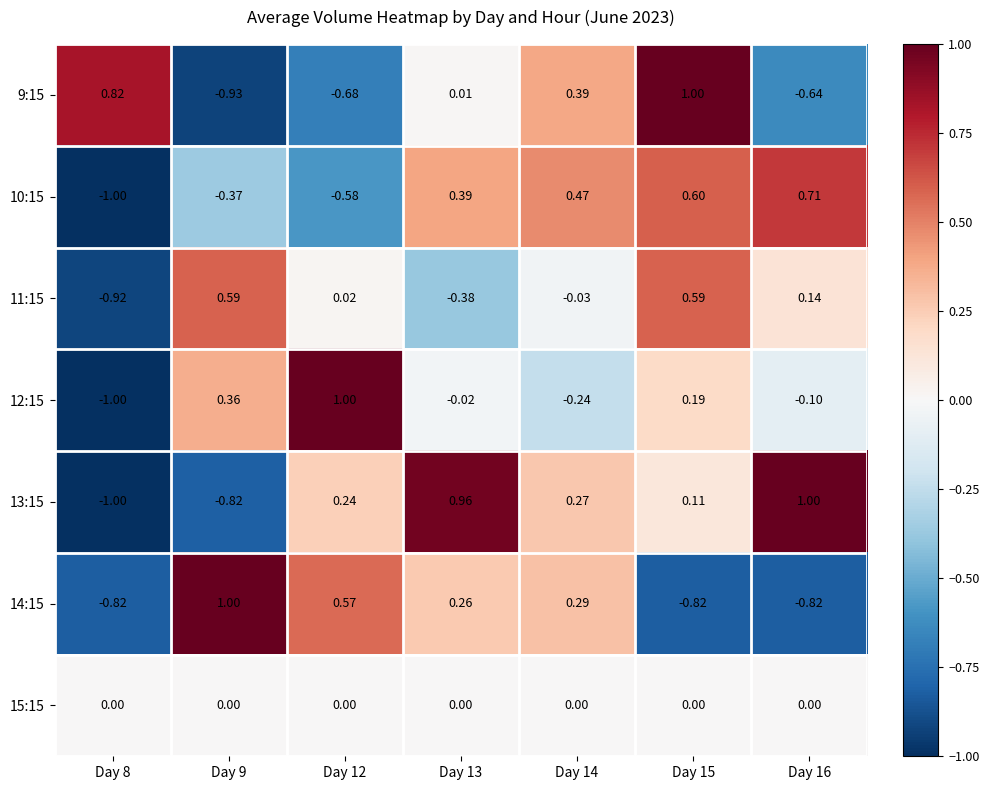

Is the value of 12:15 at Day 9 greater than the value of 13:15 at Day 13?

No